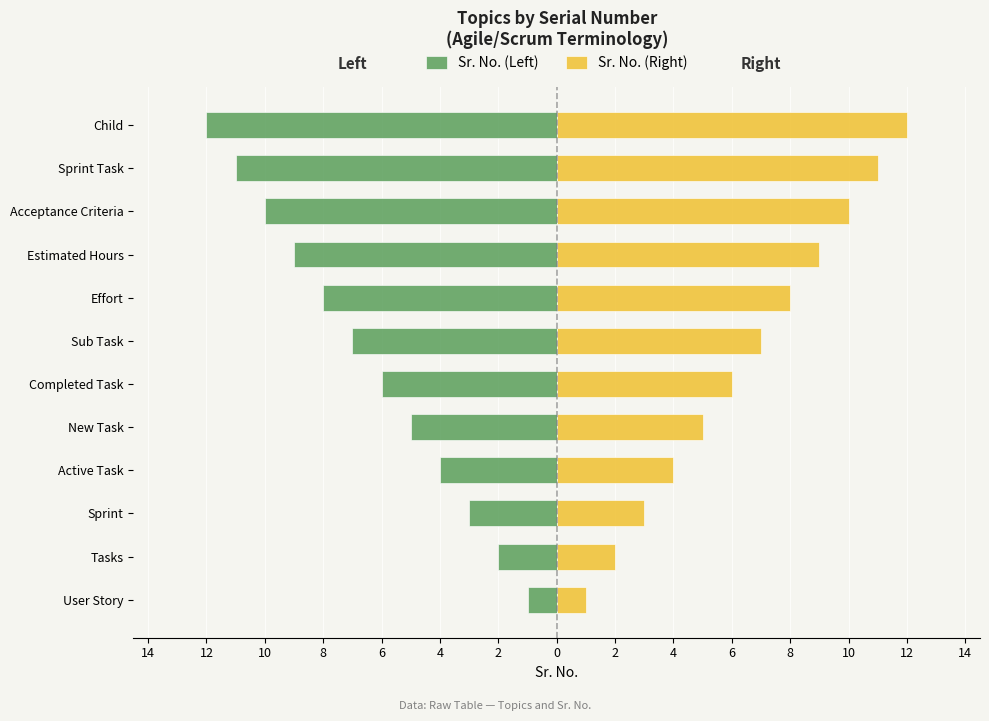

What is the difference between the highest and lowest values at 4?

12